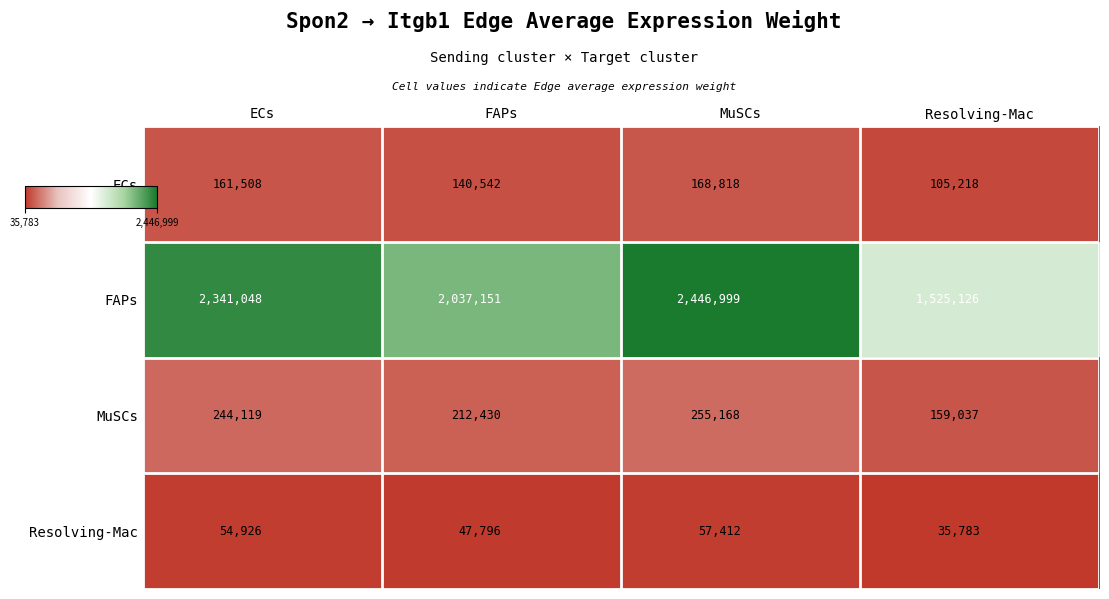

List the series in order of their peak value, highest first.

FAPs, MuSCs, ECs, Resolving-Mac